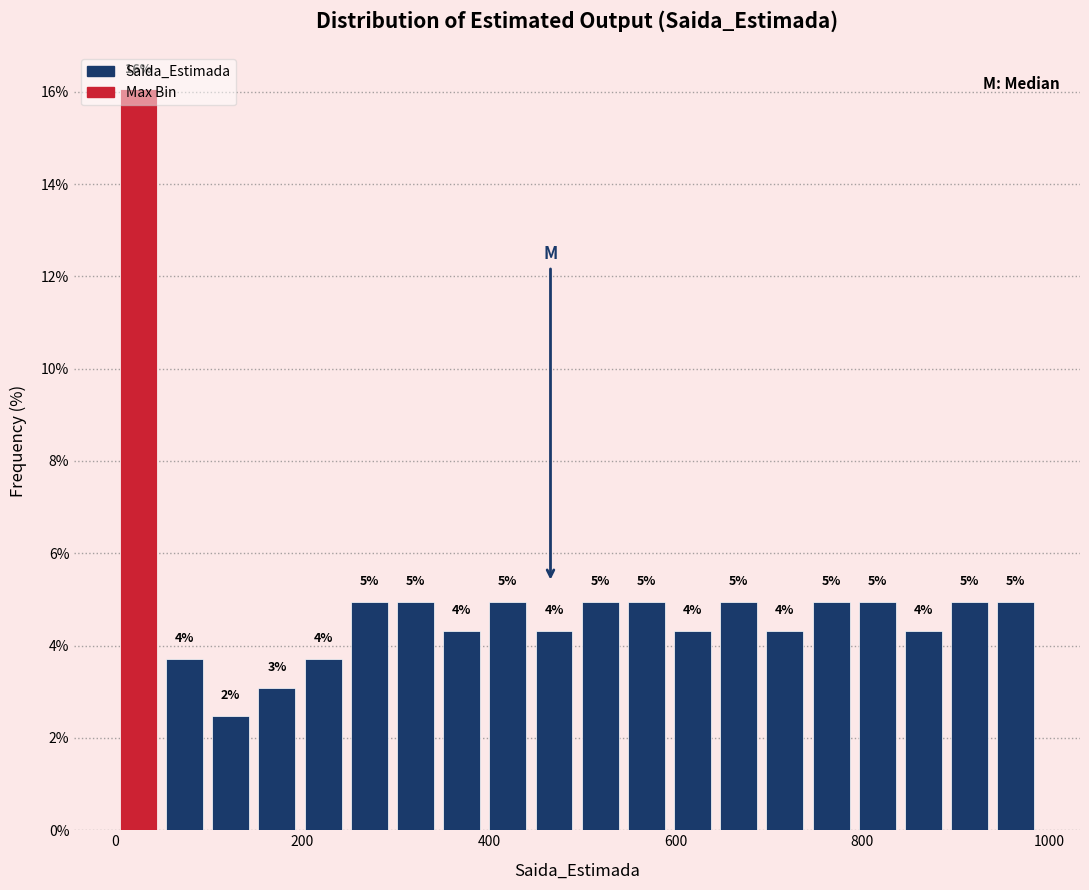

Around what value on the x-axis is the tallest bar? Give the approximate position of its centre, as read against the axis.

20